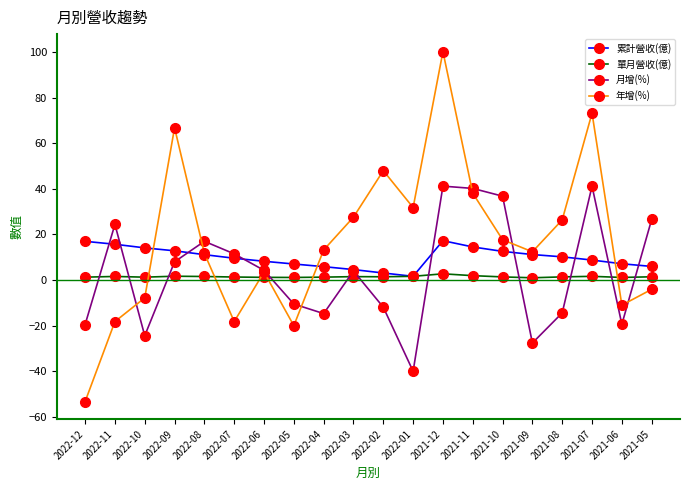

The 累計營收(億) series shows 24.1 at 2022-10. True or false?

False